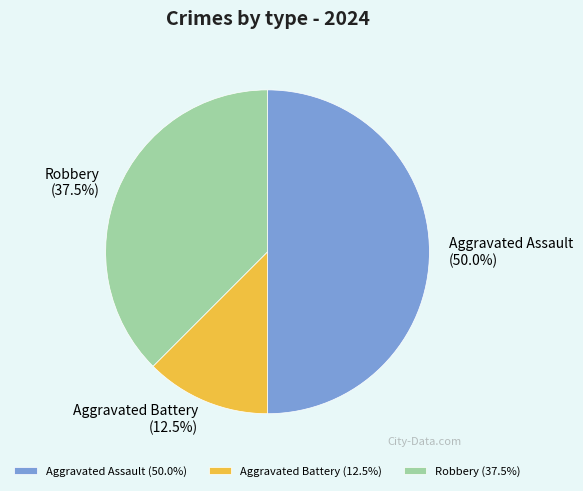

Which has a higher value, Aggravated Assault or Robbery?

Aggravated Assault